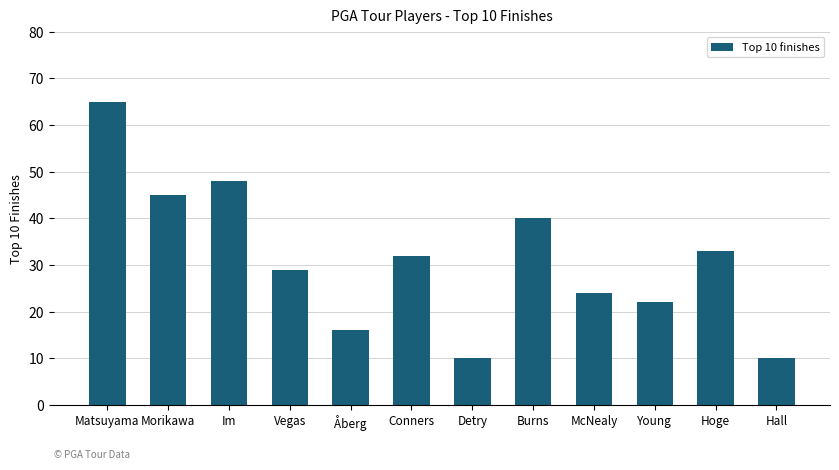

How many bars are there in total?

12